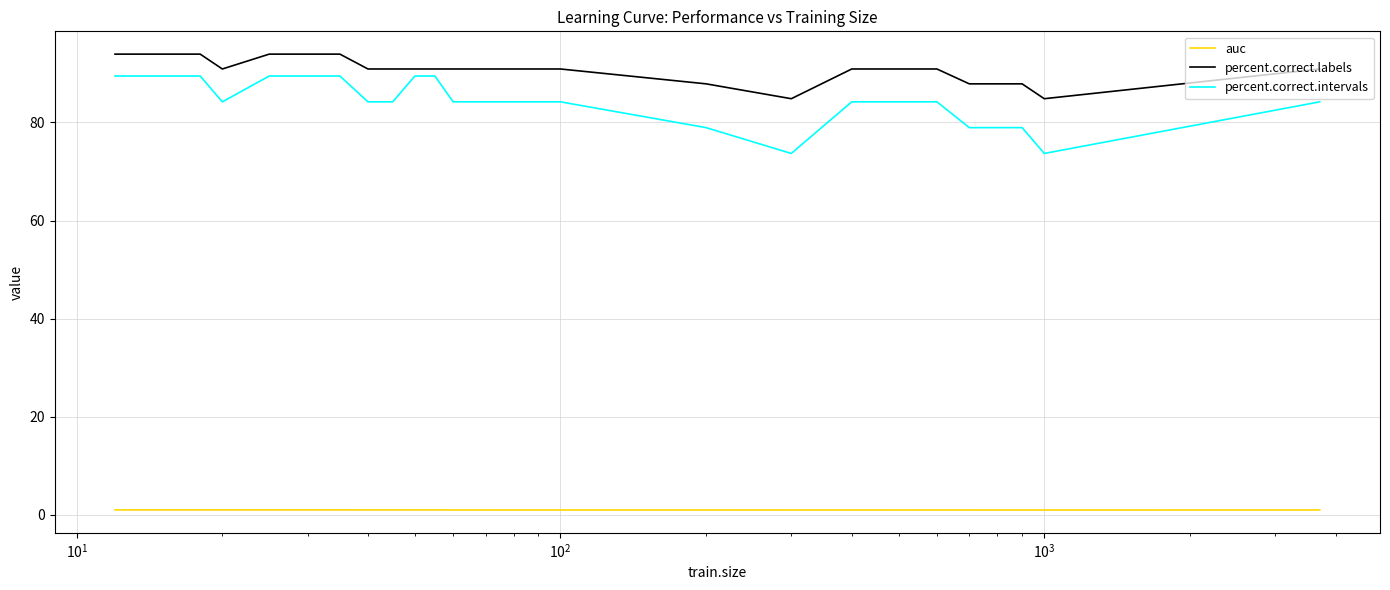

What is the difference between the maximum and minimum values in the percent.correct.intervals series?

15.8